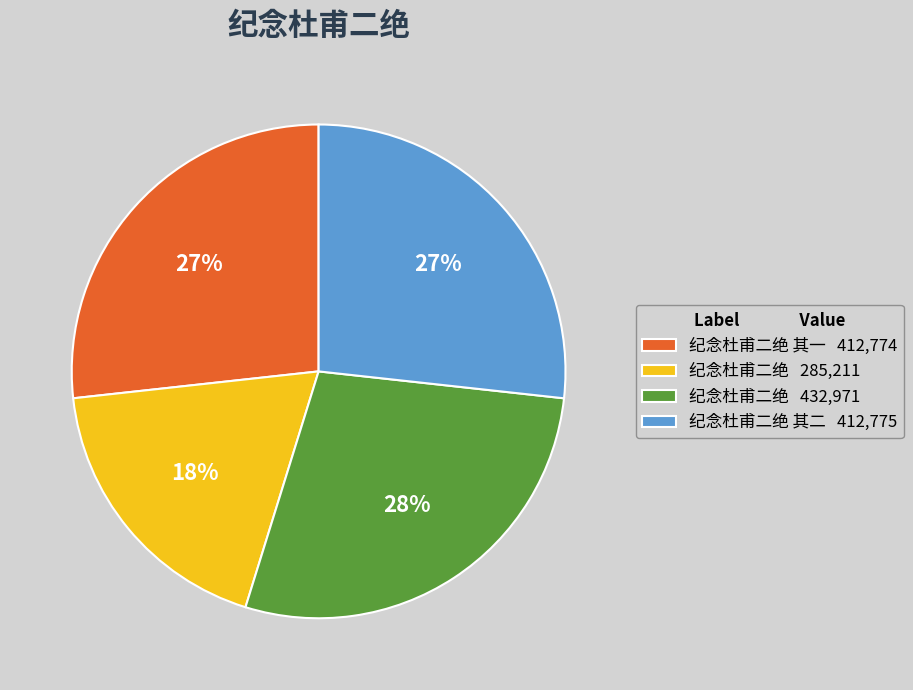

How many slices are in this pie chart?

4